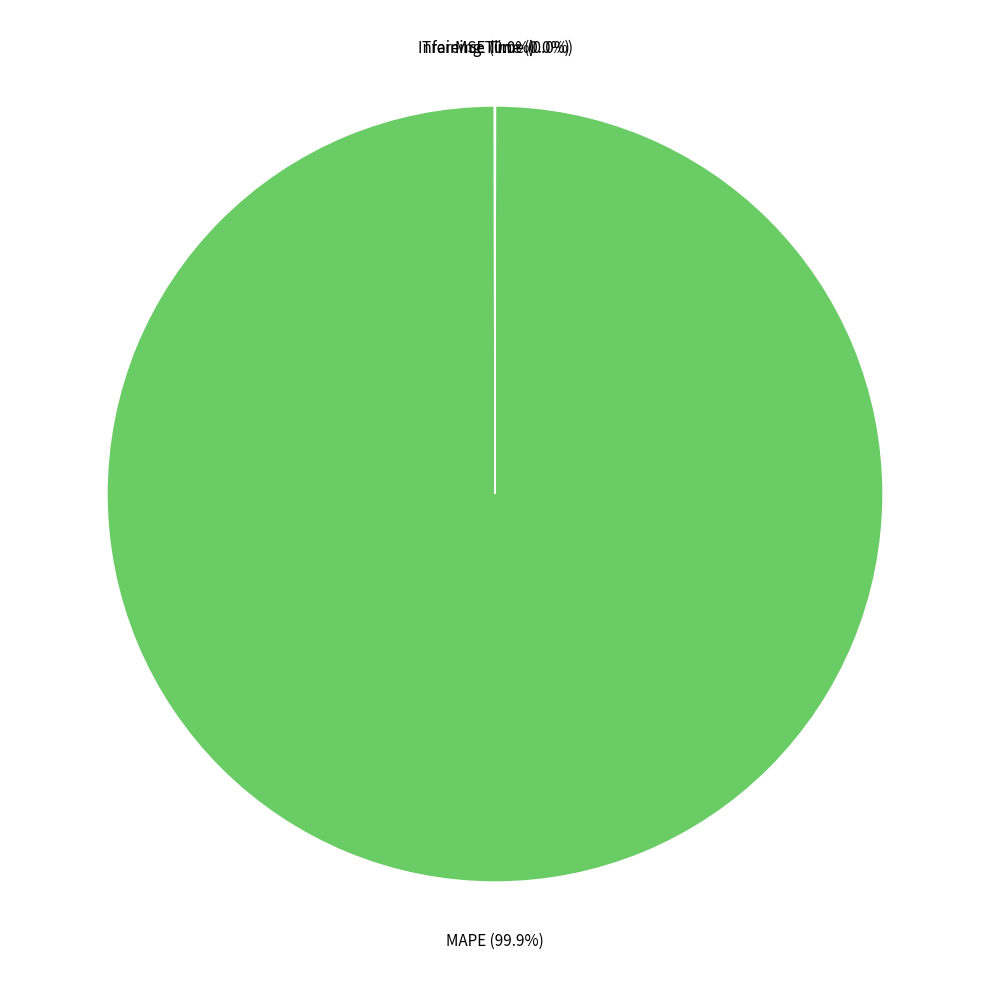

What is the largest slice in the pie chart?

MAPE